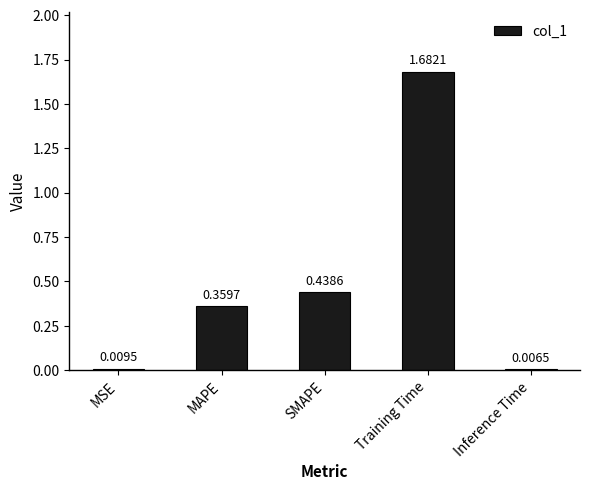

Does the chart contain any negative values?

No